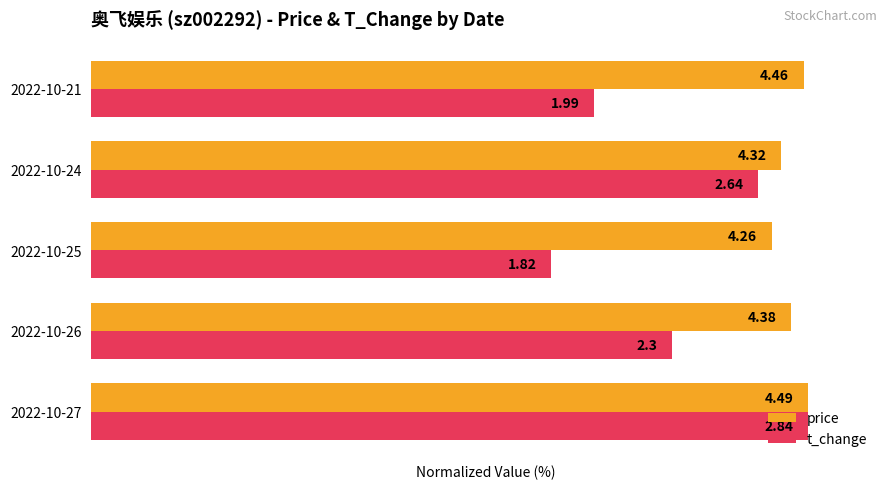

What are all the series names shown in the legend?

price, t_change